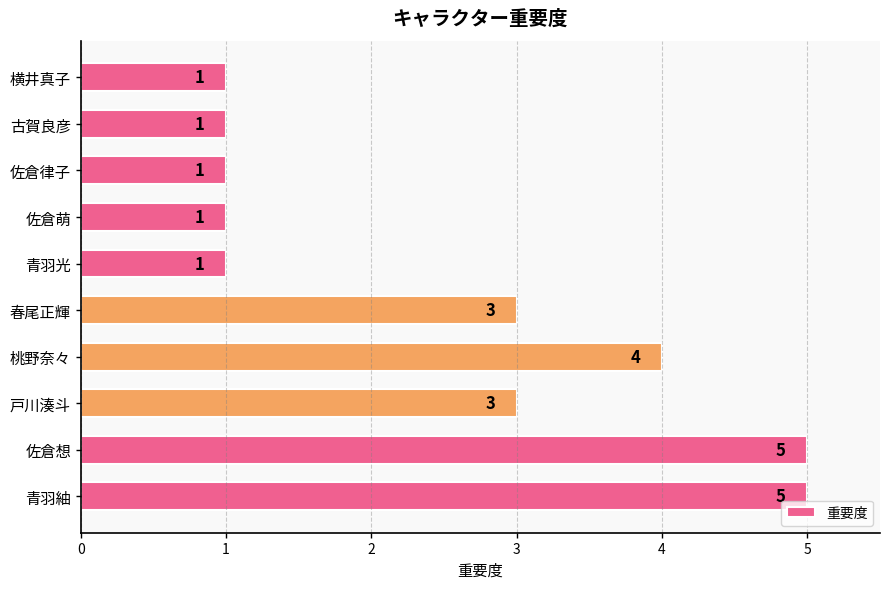

What is the greatest value displayed?

5